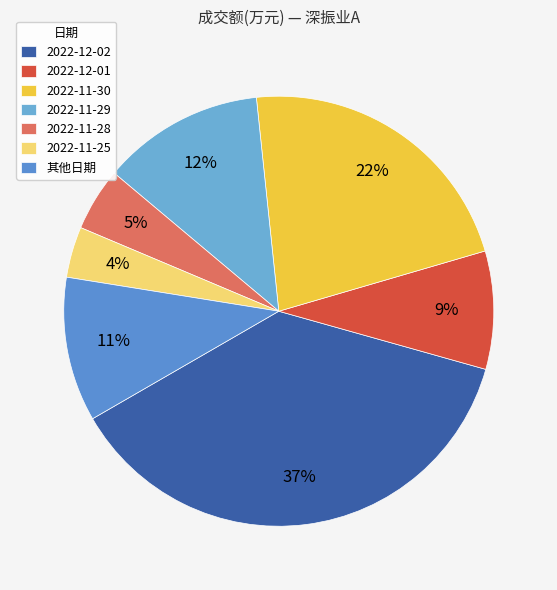

Combined, what portion of the pie is 2022-12-01 and 2022-12-02?

46.2%